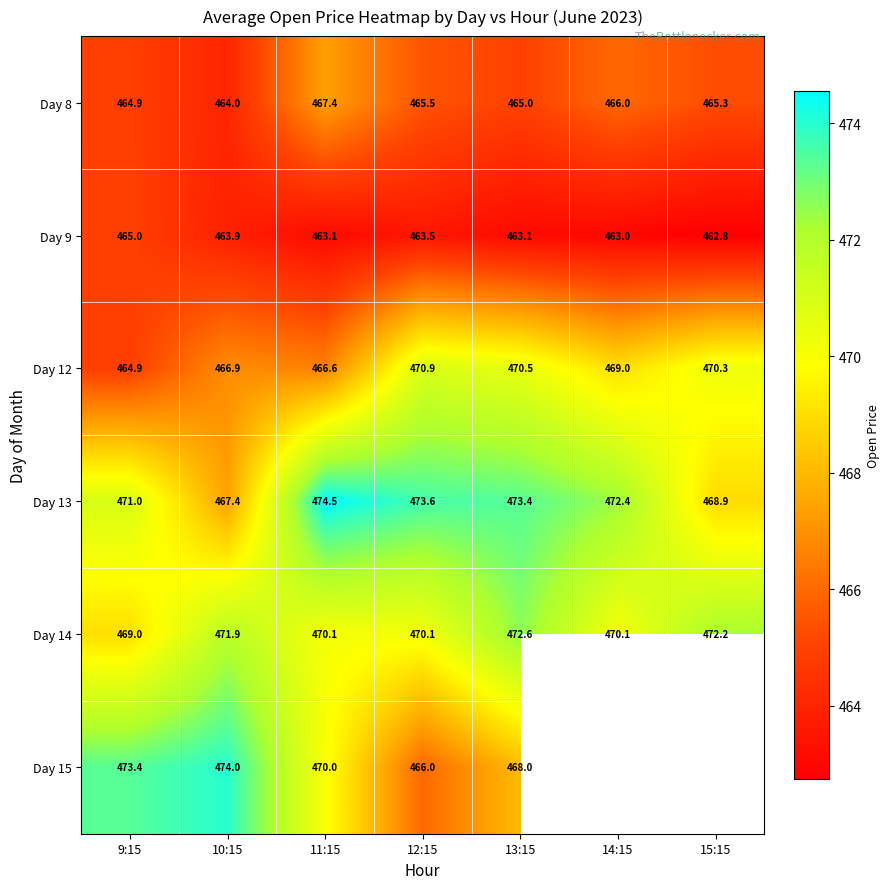

At how many categories does at least one series exceed 466?

7